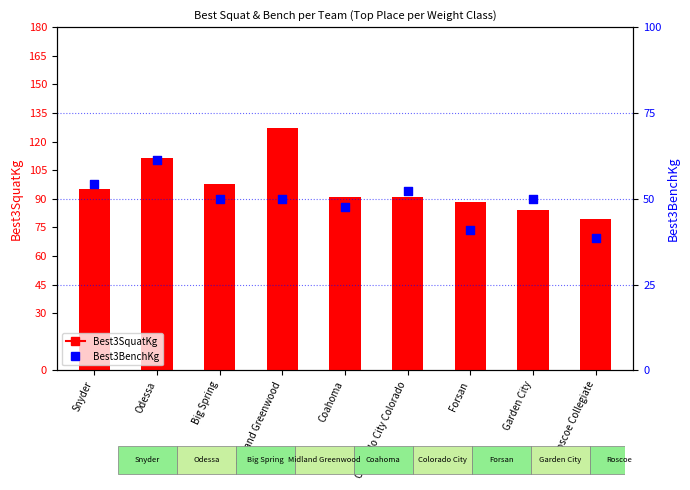

Is the value of Best3BenchKg at Coahoma greater than the value of Best3SquatKg at Coahoma?

No